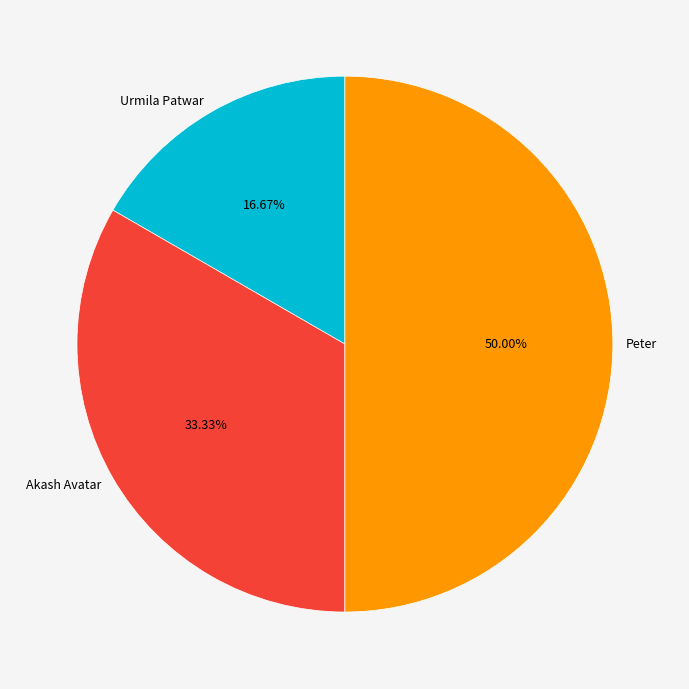

What percentage is the Peter slice, to the nearest percent?

50%